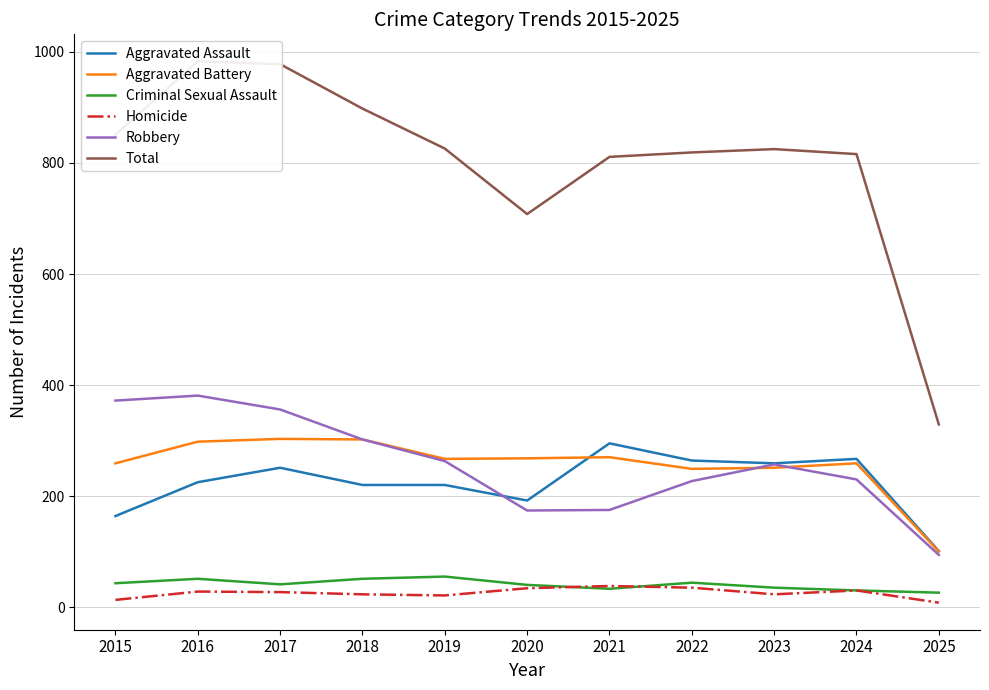

Does the chart have visible grid lines?

Yes